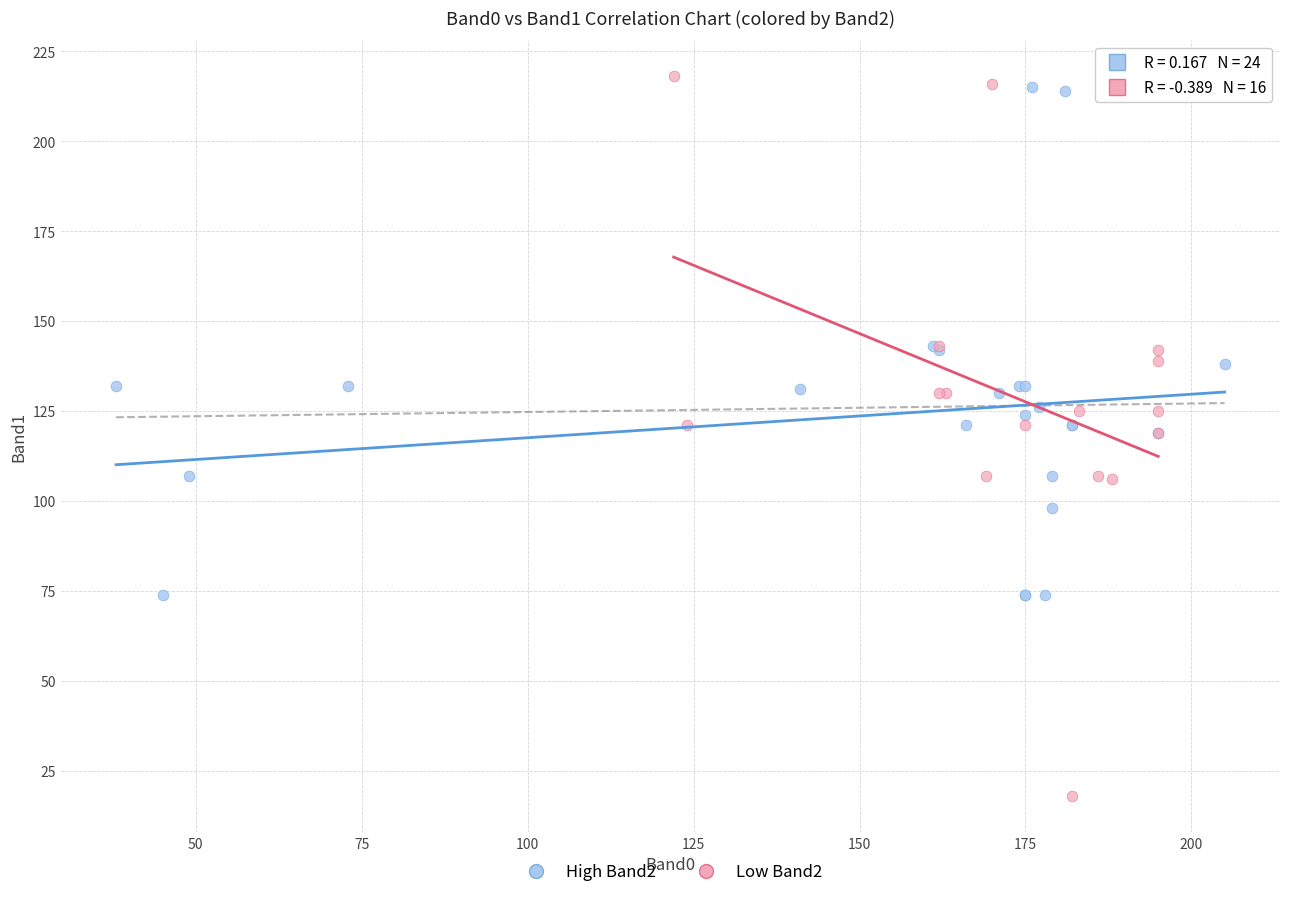

Which series reaches the minimum Y coordinate?

Low Band2